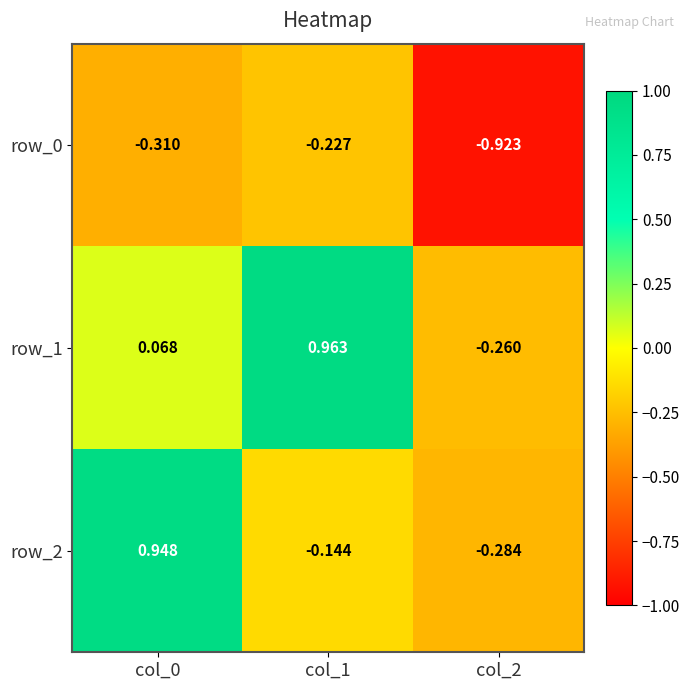

Is the value of row_1 at col_1 greater than the value of row_2 at col_1?

Yes